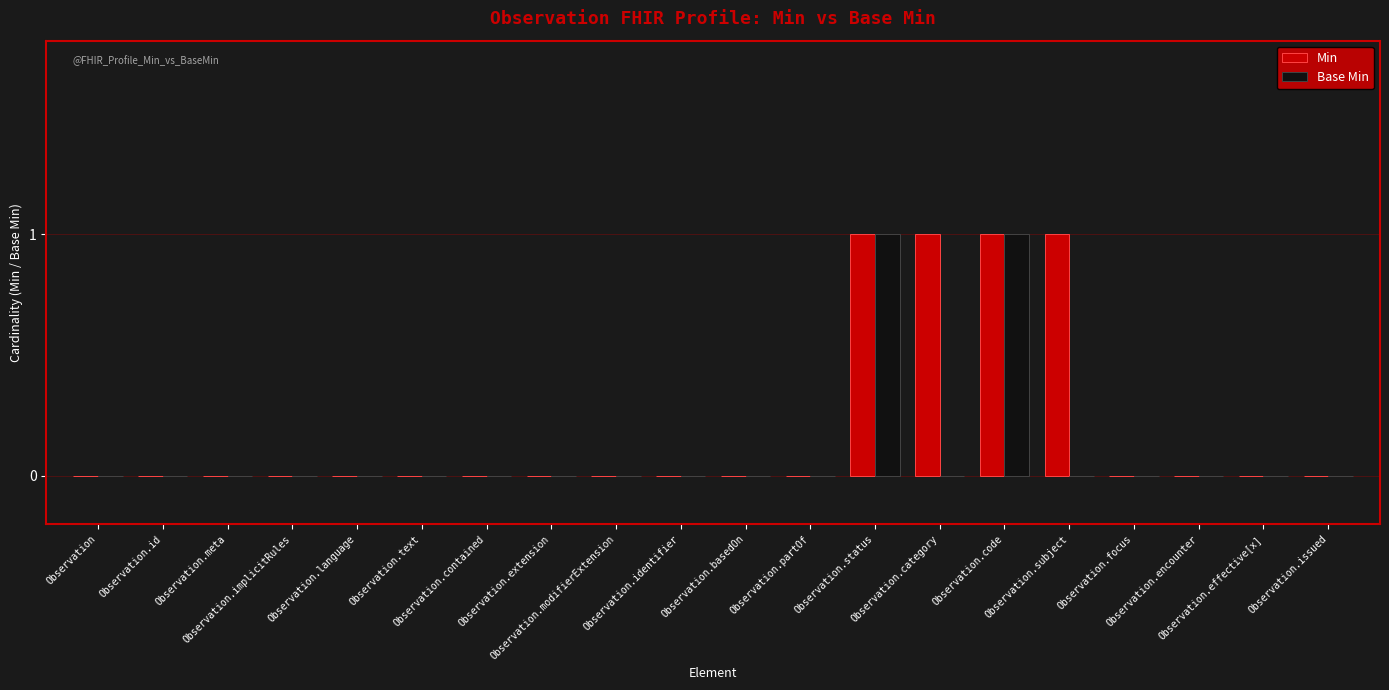

Count the Base Min values in the range 0 to 1.

20